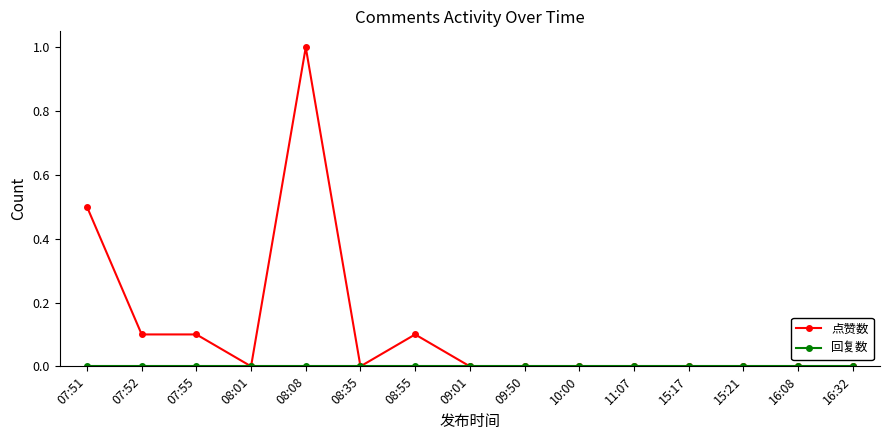

At which category does the chart reach its peak across all series?

08:08